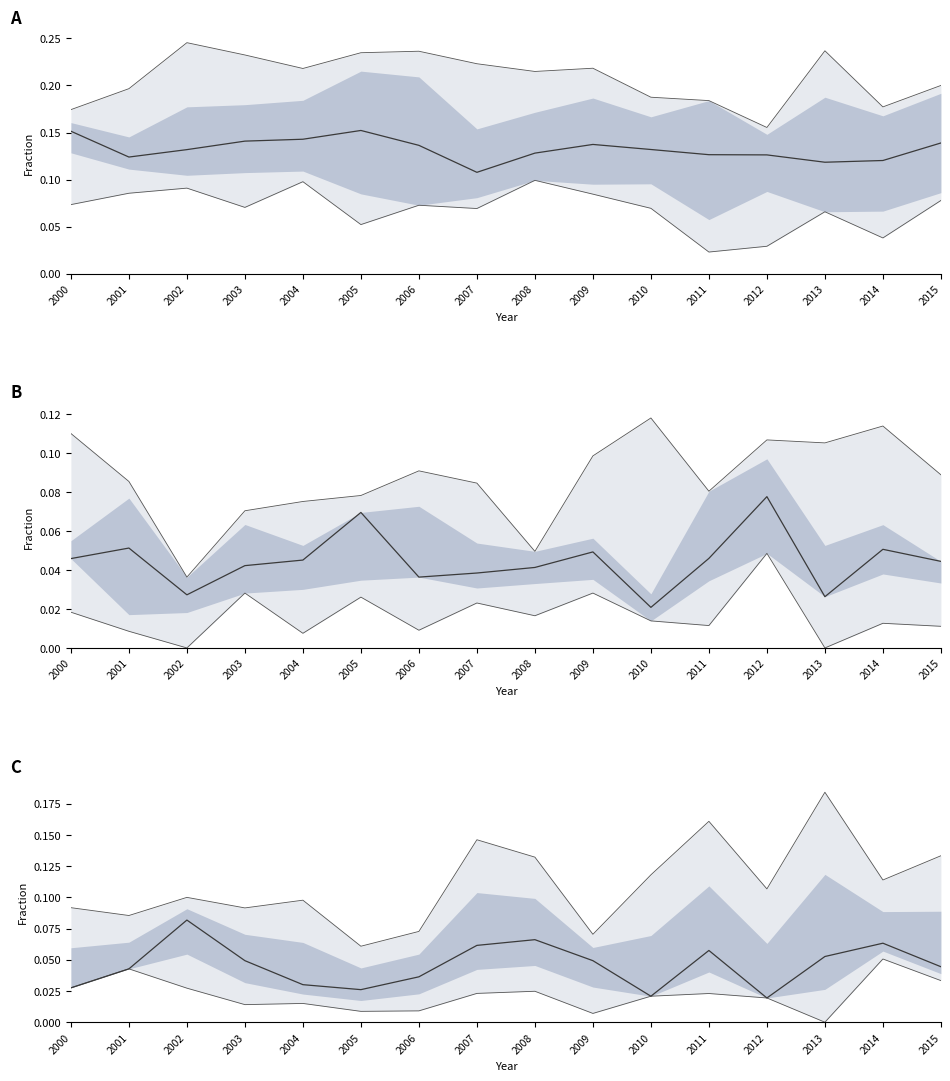

True or false: min and max cross at least once.

False